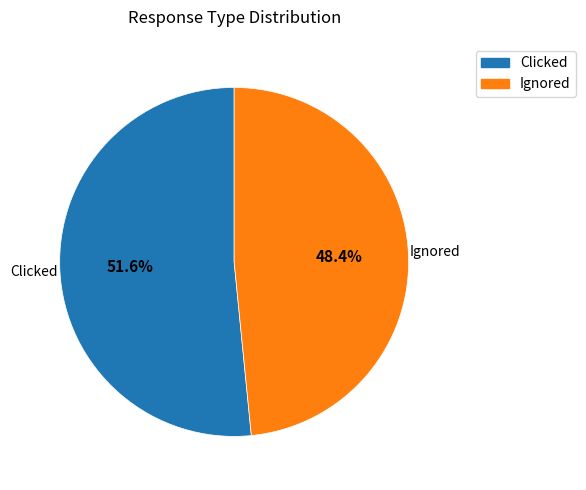

How many segments does this pie chart have?

2